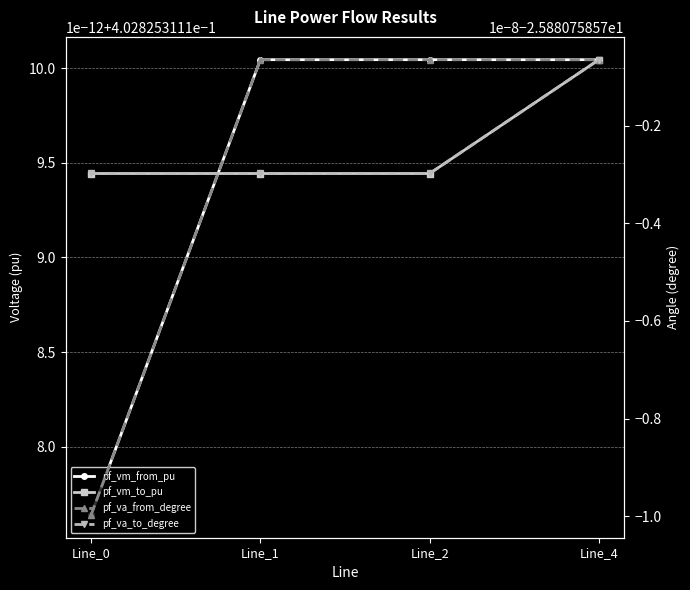

Does the chart display data point markers on the line(s)?

Yes